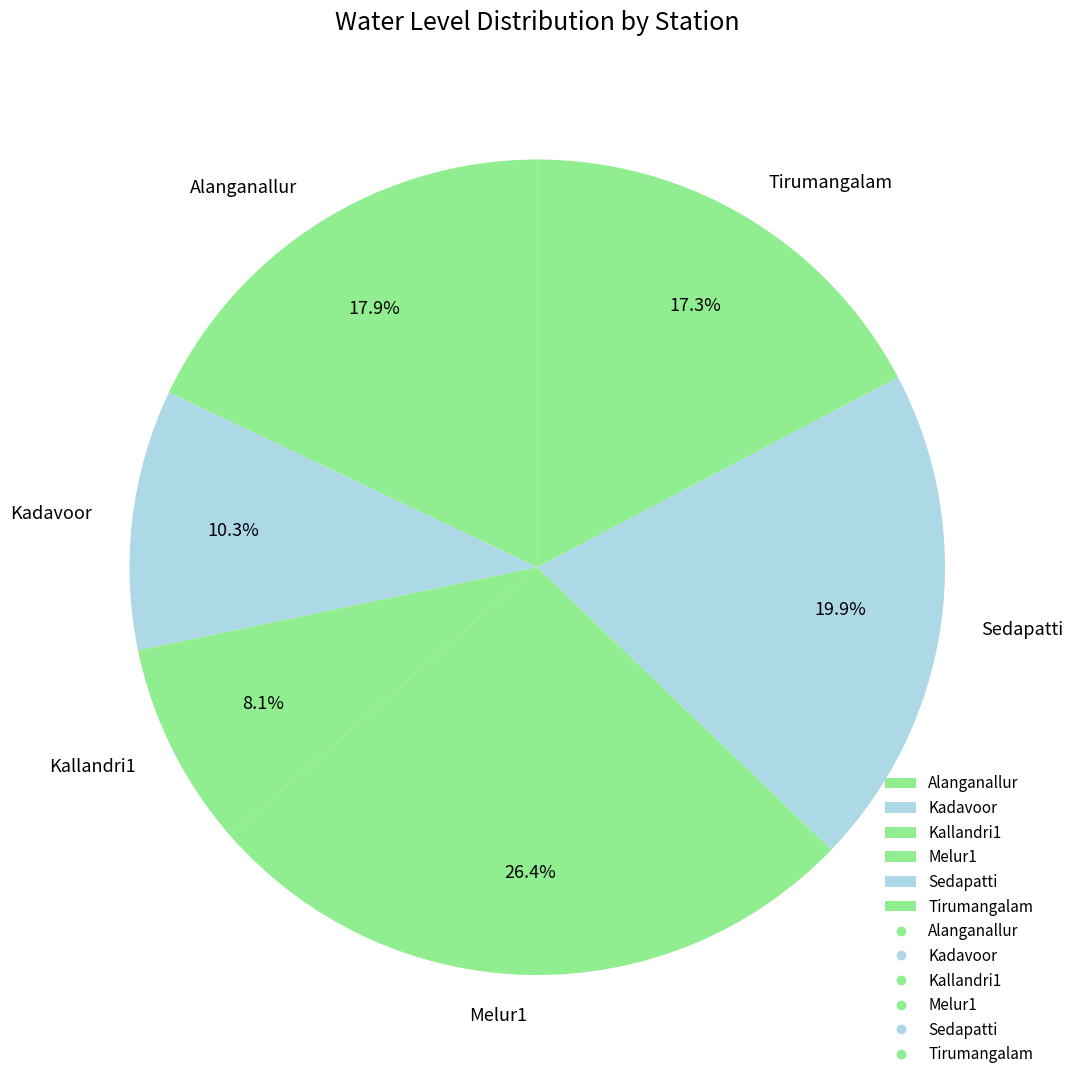

Count the number of slices in the pie.

6